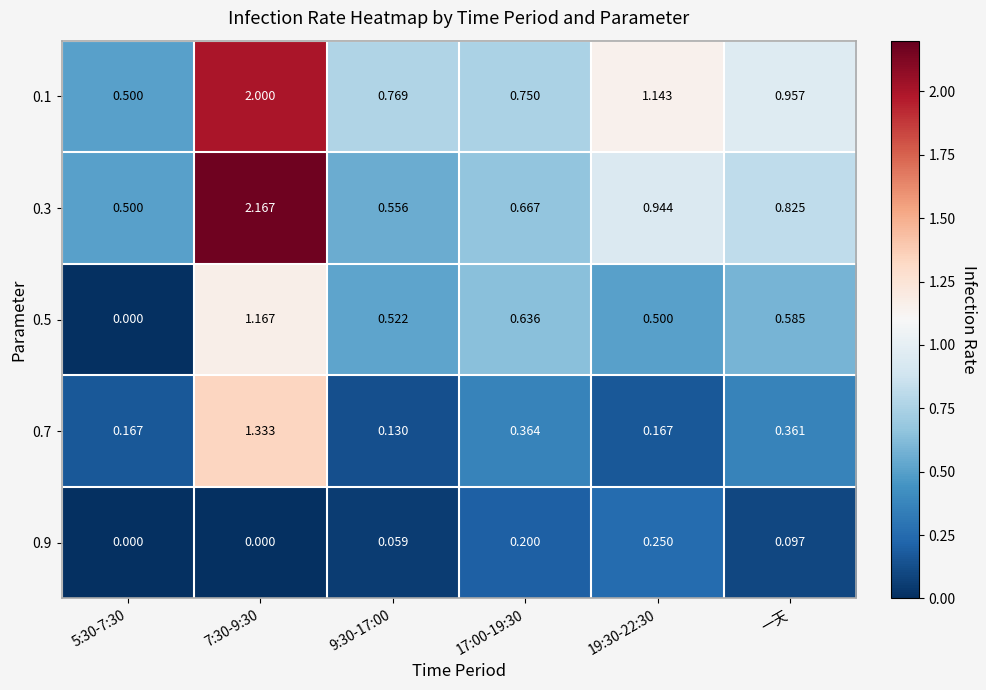

Is the value of 0.9 at 17:00-19:30 greater than the value of 0.5 at 7:30-9:30?

No